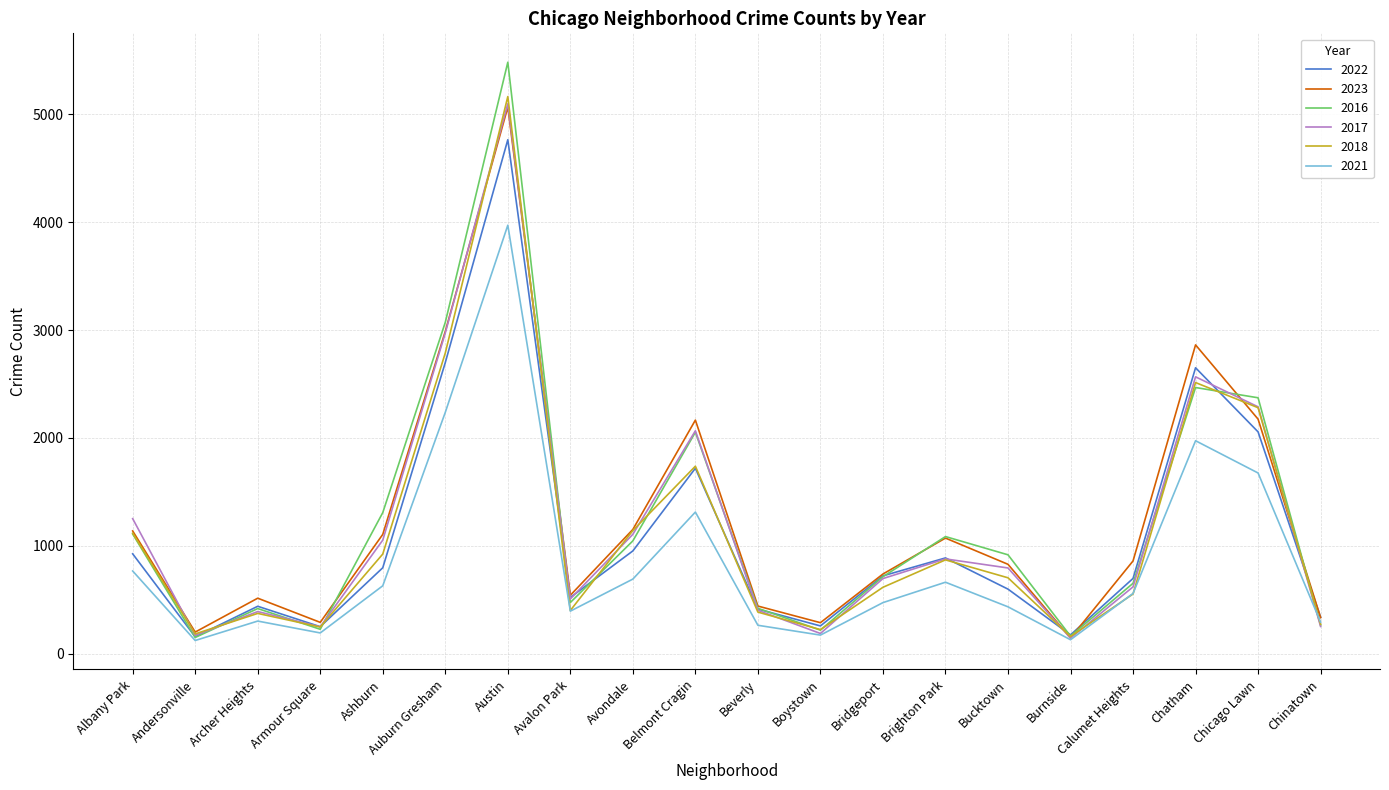

The 2016 series shows 344 at Bridgeport. True or false?

False